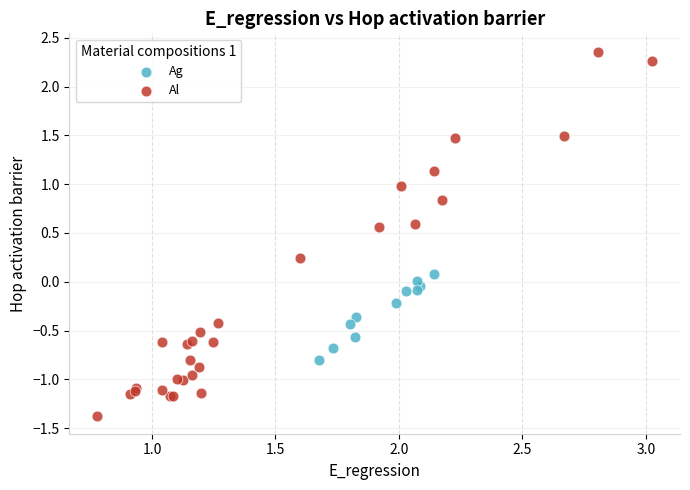

Which series contains the highest Y value?

Al